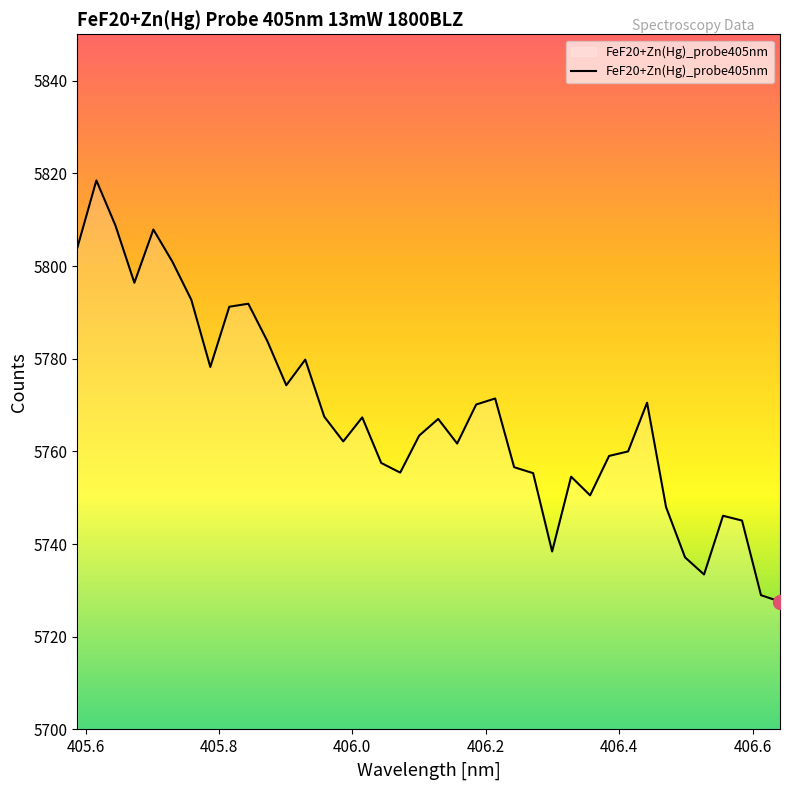

What is the difference between the maximum and minimum values?

90.9